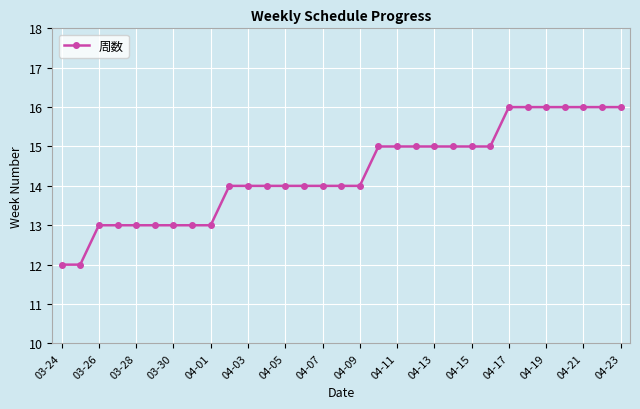

Does the chart display data point markers on the line(s)?

Yes